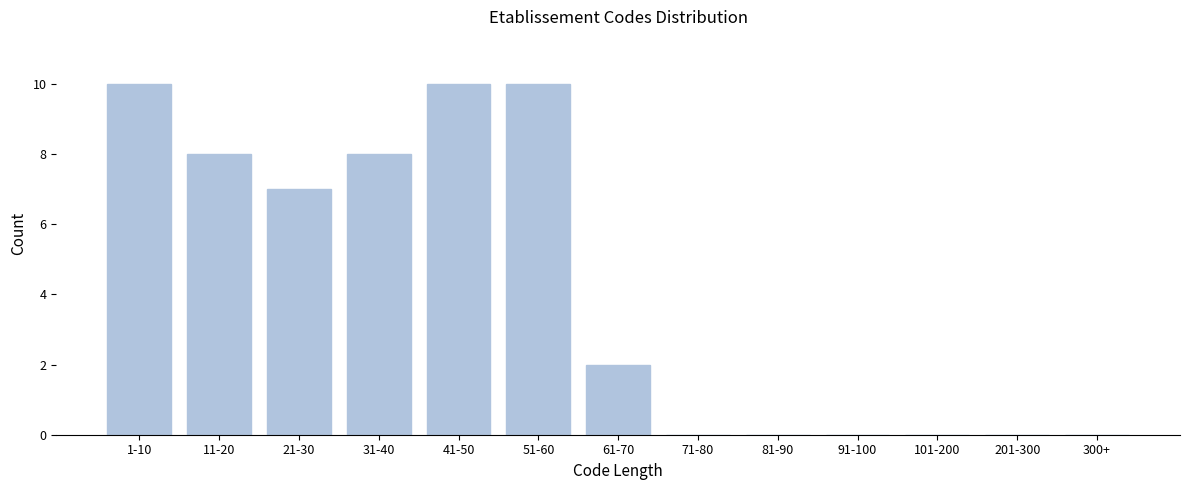

Reading left to right, what are all the values shown in this chart?

1-10=10	11-20=8	21-30=7	31-40=8	41-50=10	51-60=10	61-70=2	71-80=0	81-90=0	91-100=0	101-200=0	201-300=0	300+=0